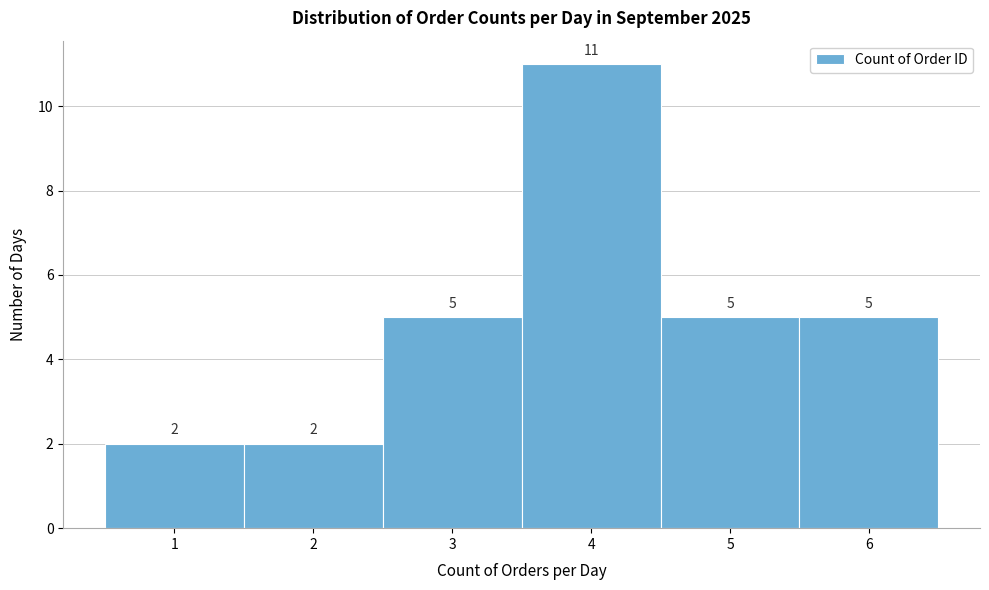

Over which range of the x-axis is the bar tallest?

3.5 to 4.5